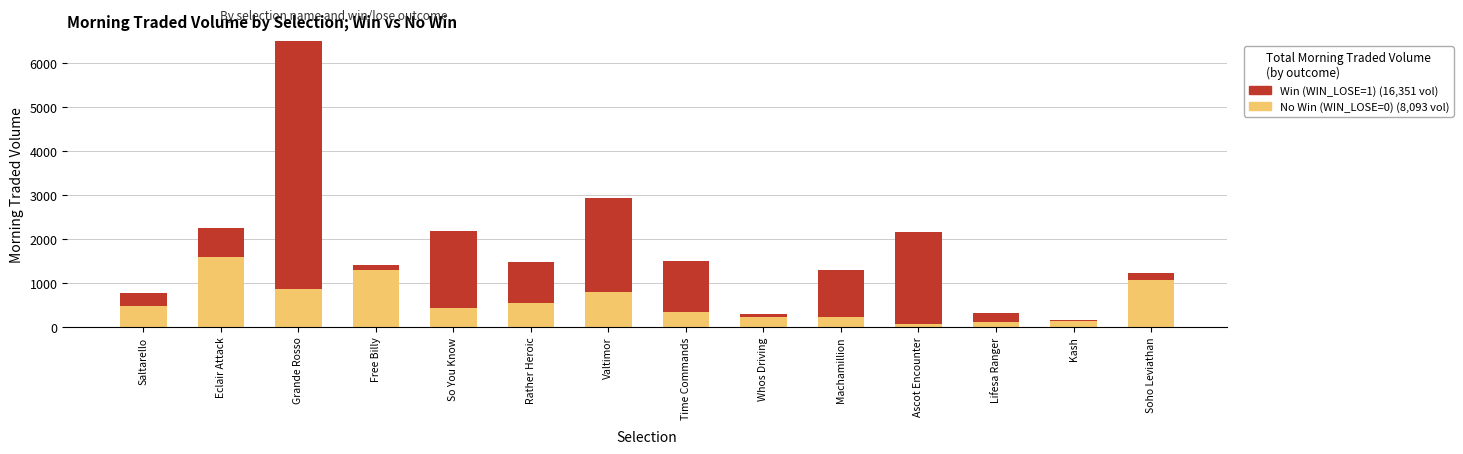

At which category is the sum across all series the highest?

Grande Rosso